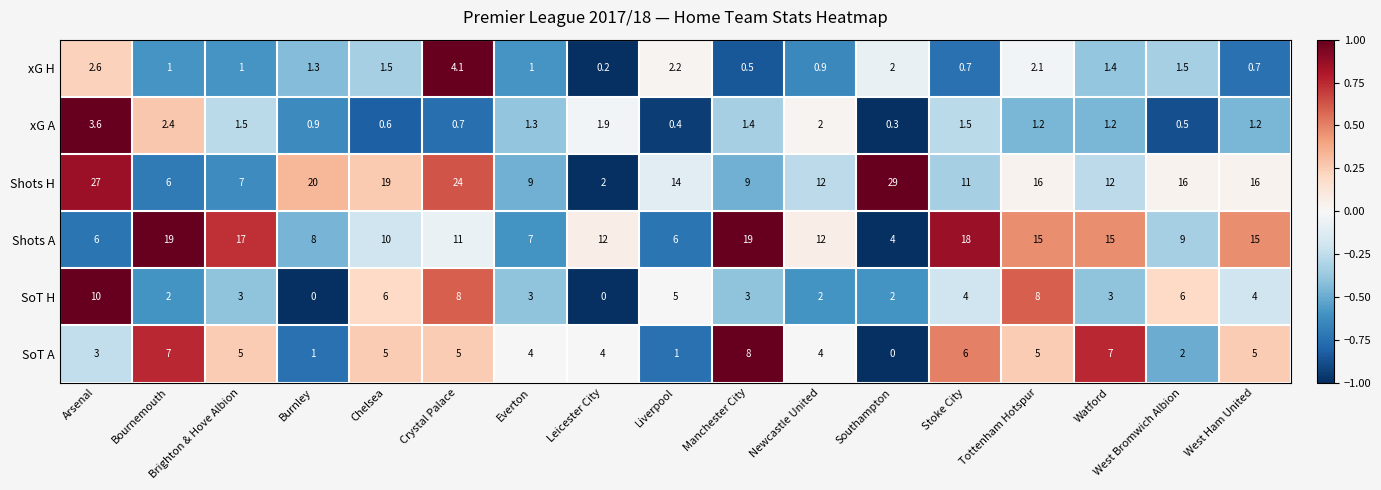

What is the greatest value displayed?

29.0